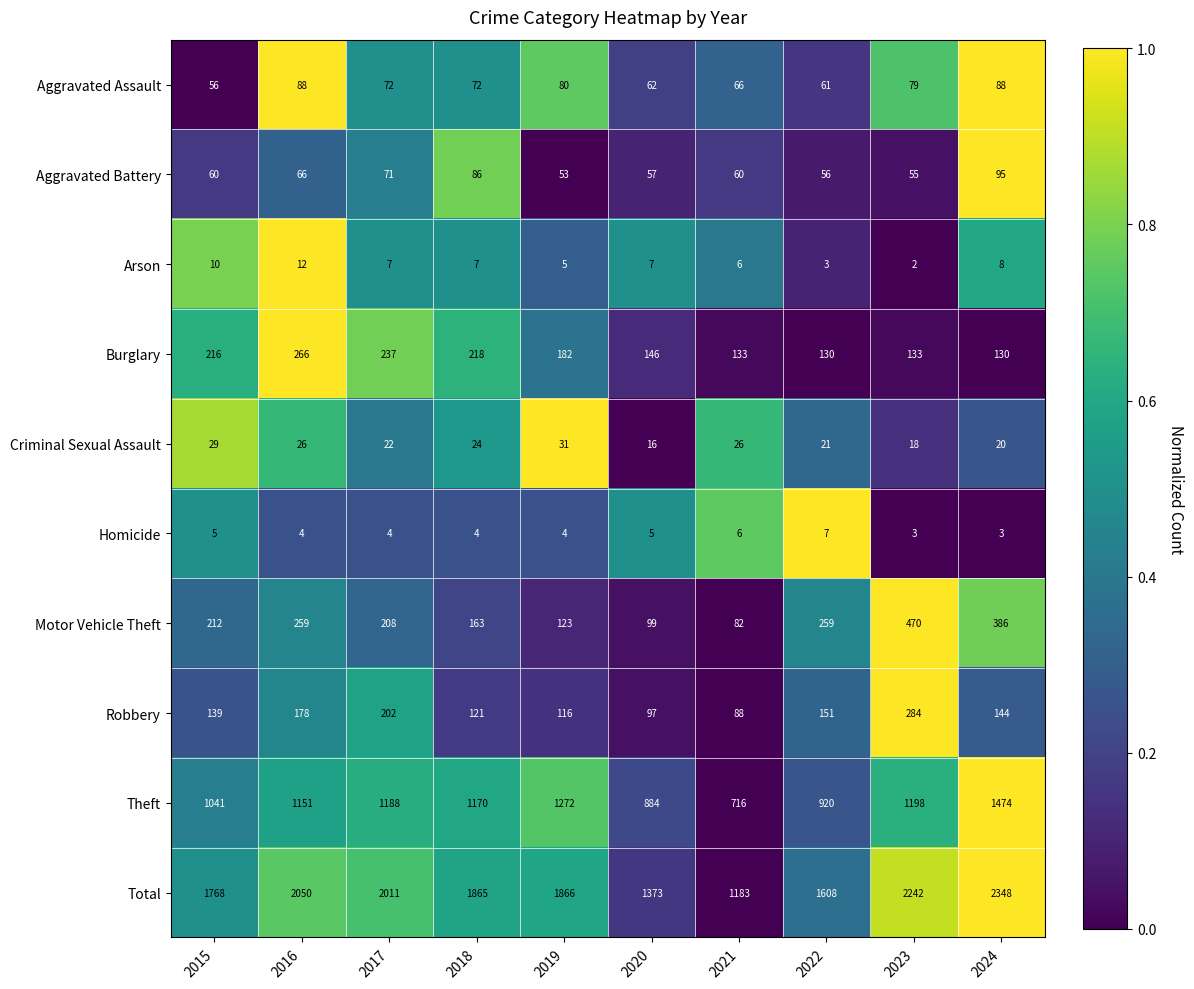

Which category has the highest value across all series?

2024